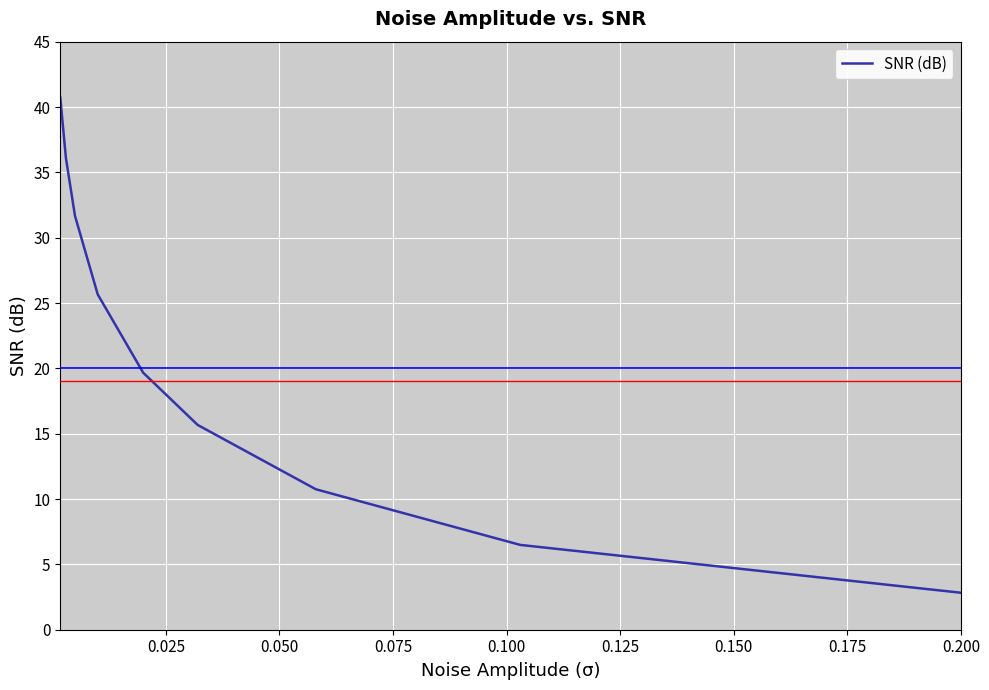

What is the maximum value shown in the chart?

40.7